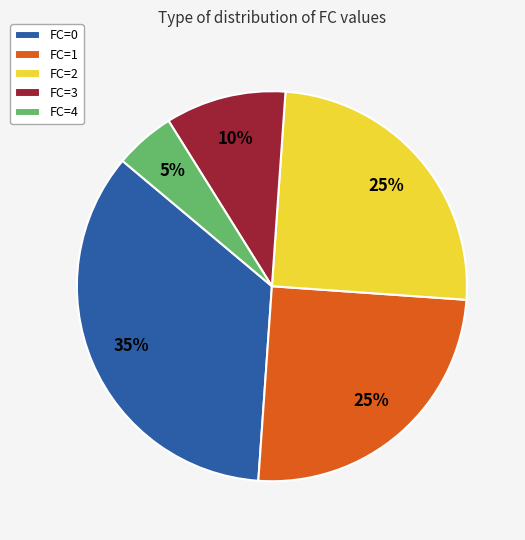

What percentage is the FC=3 slice, to the nearest percent?

10%